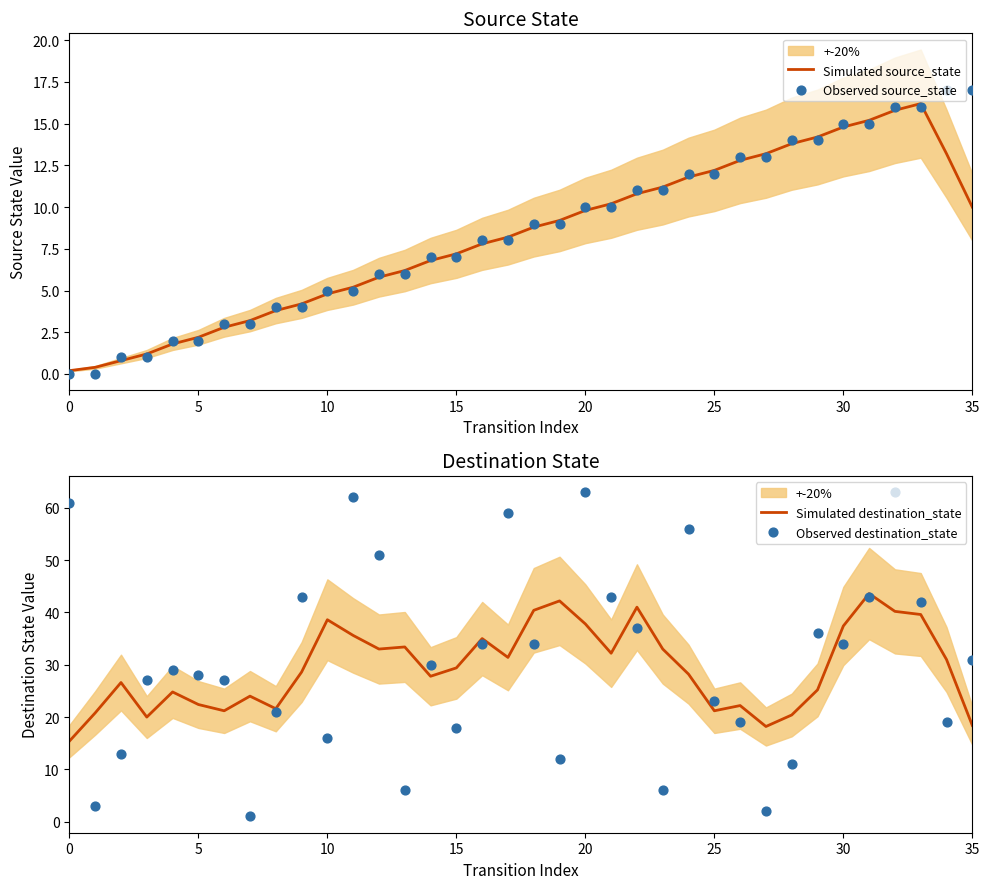

What is the total value across all series at 33?

113.8